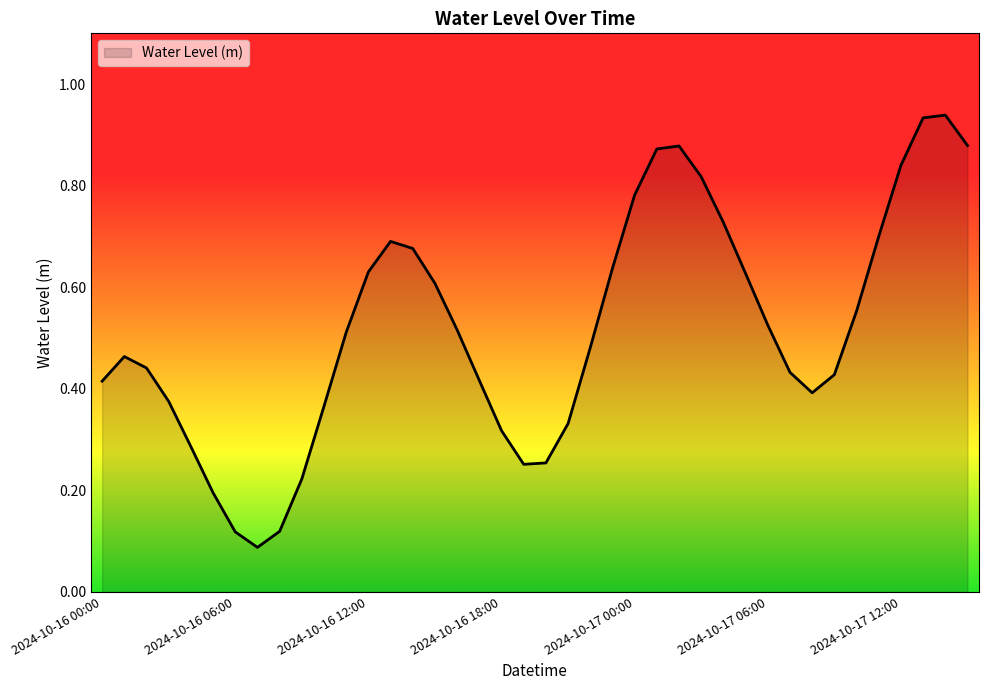

How many lines are shown in the chart?

1